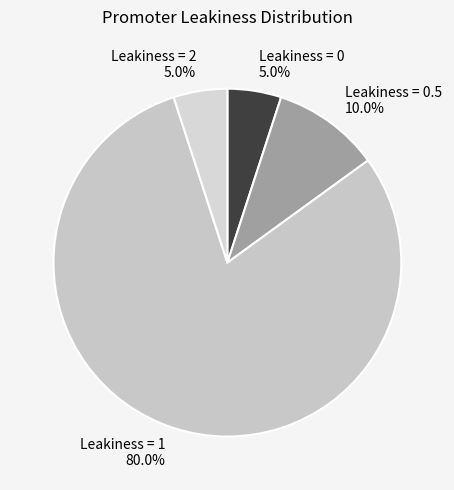

Between Leakiness = 0.5 10.0% and Leakiness = 0 5.0%, which is larger?

Leakiness = 0.5 10.0%